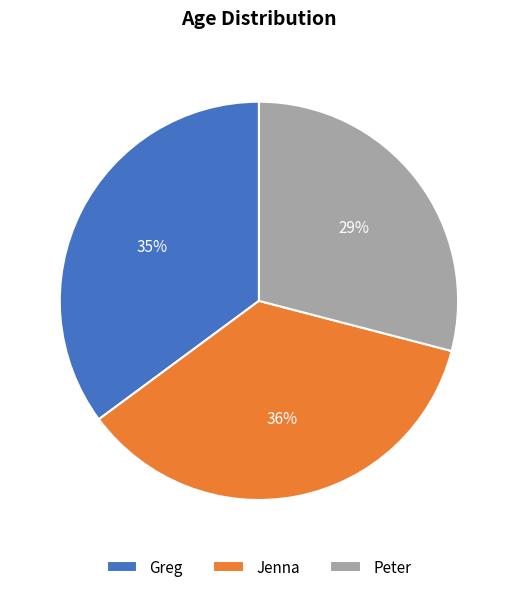

True or false: Peter accounts for 29% of the total.

True